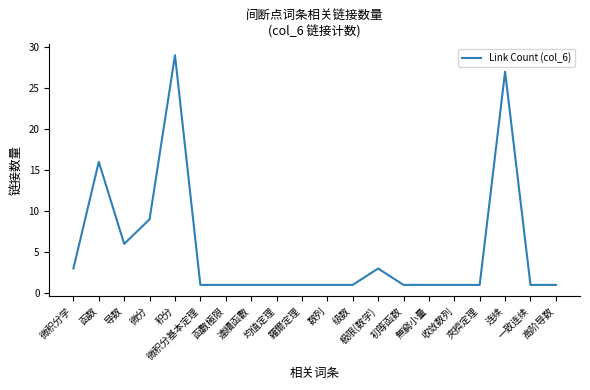

What position from the left is 初等函数?

14